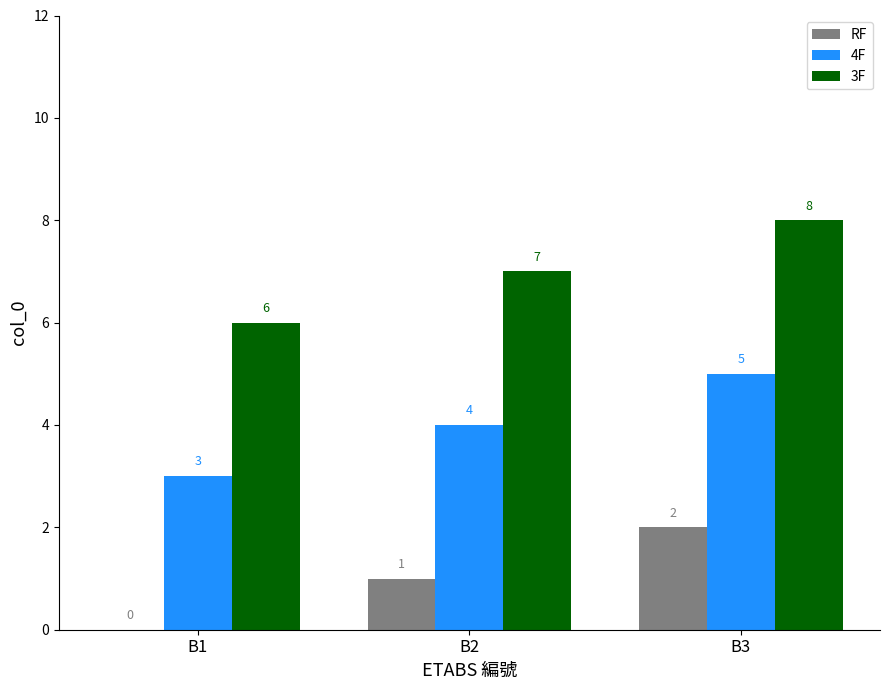

Is the value of 4F at B3 greater than the value of 3F at B1?

No